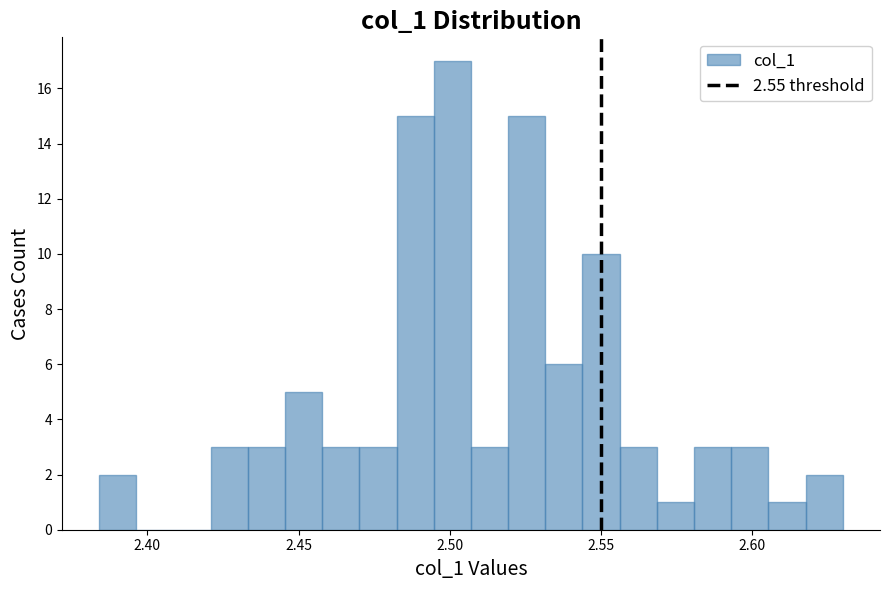

Read against the x-axis, roughly where is the centre of the tallest bar?

2.500